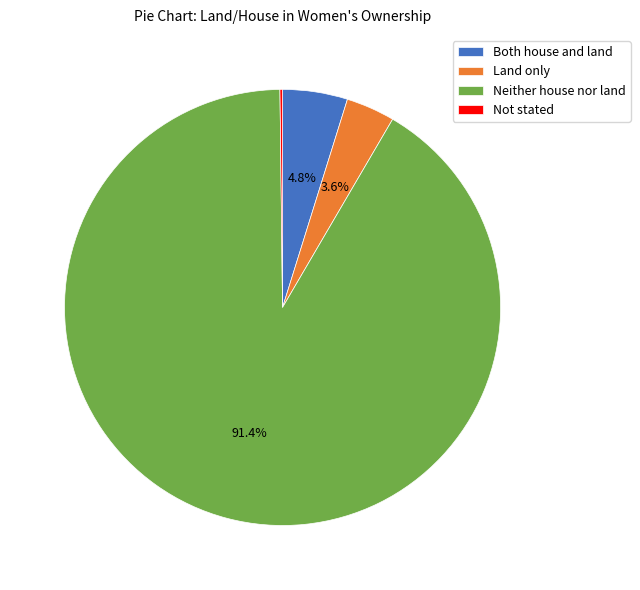

Do Land only and Both house and land together represent more than half of the pie?

No